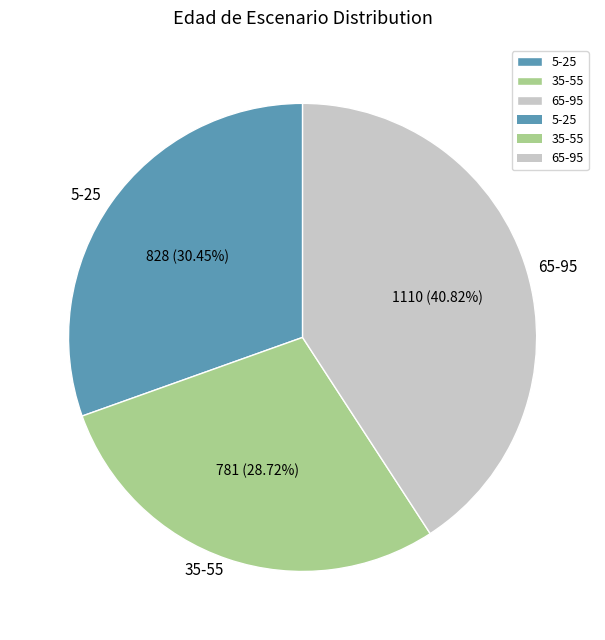

What is the ratio of the value at 65-95 to the value at 5-25?

1.3